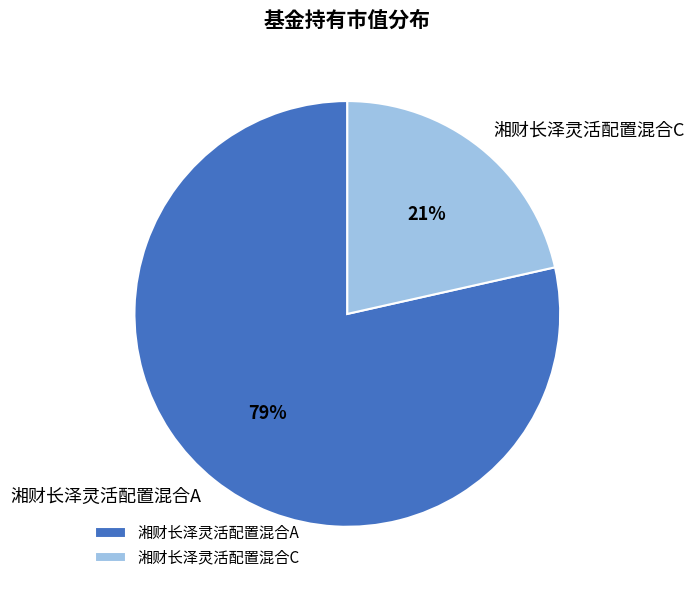

The 湘财长泽灵活配置混合A slice represents 90% of the pie. True or false?

False